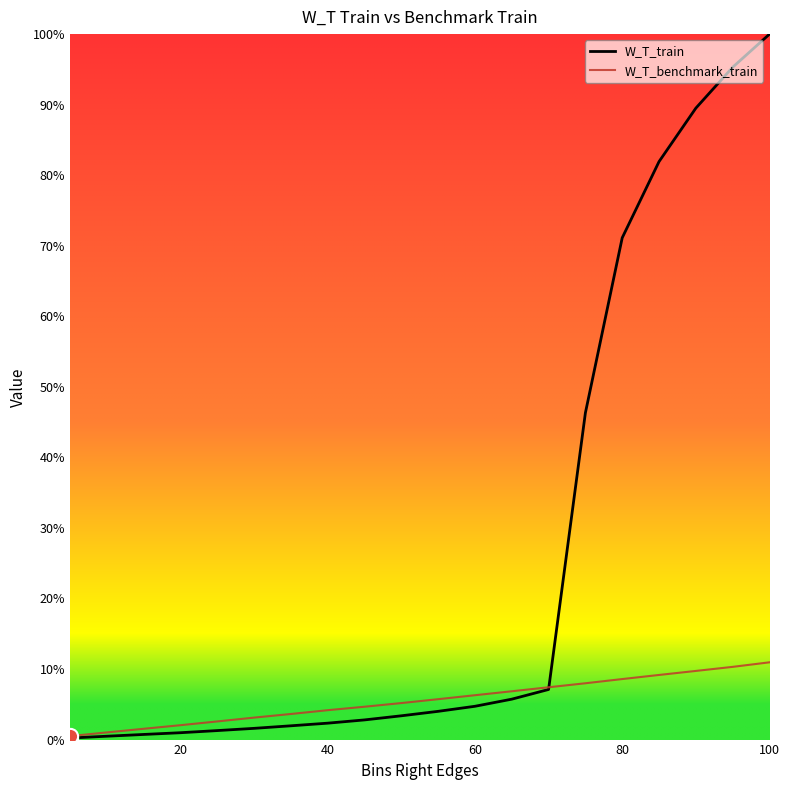

Which series has the largest total across all categories?

W_T_train